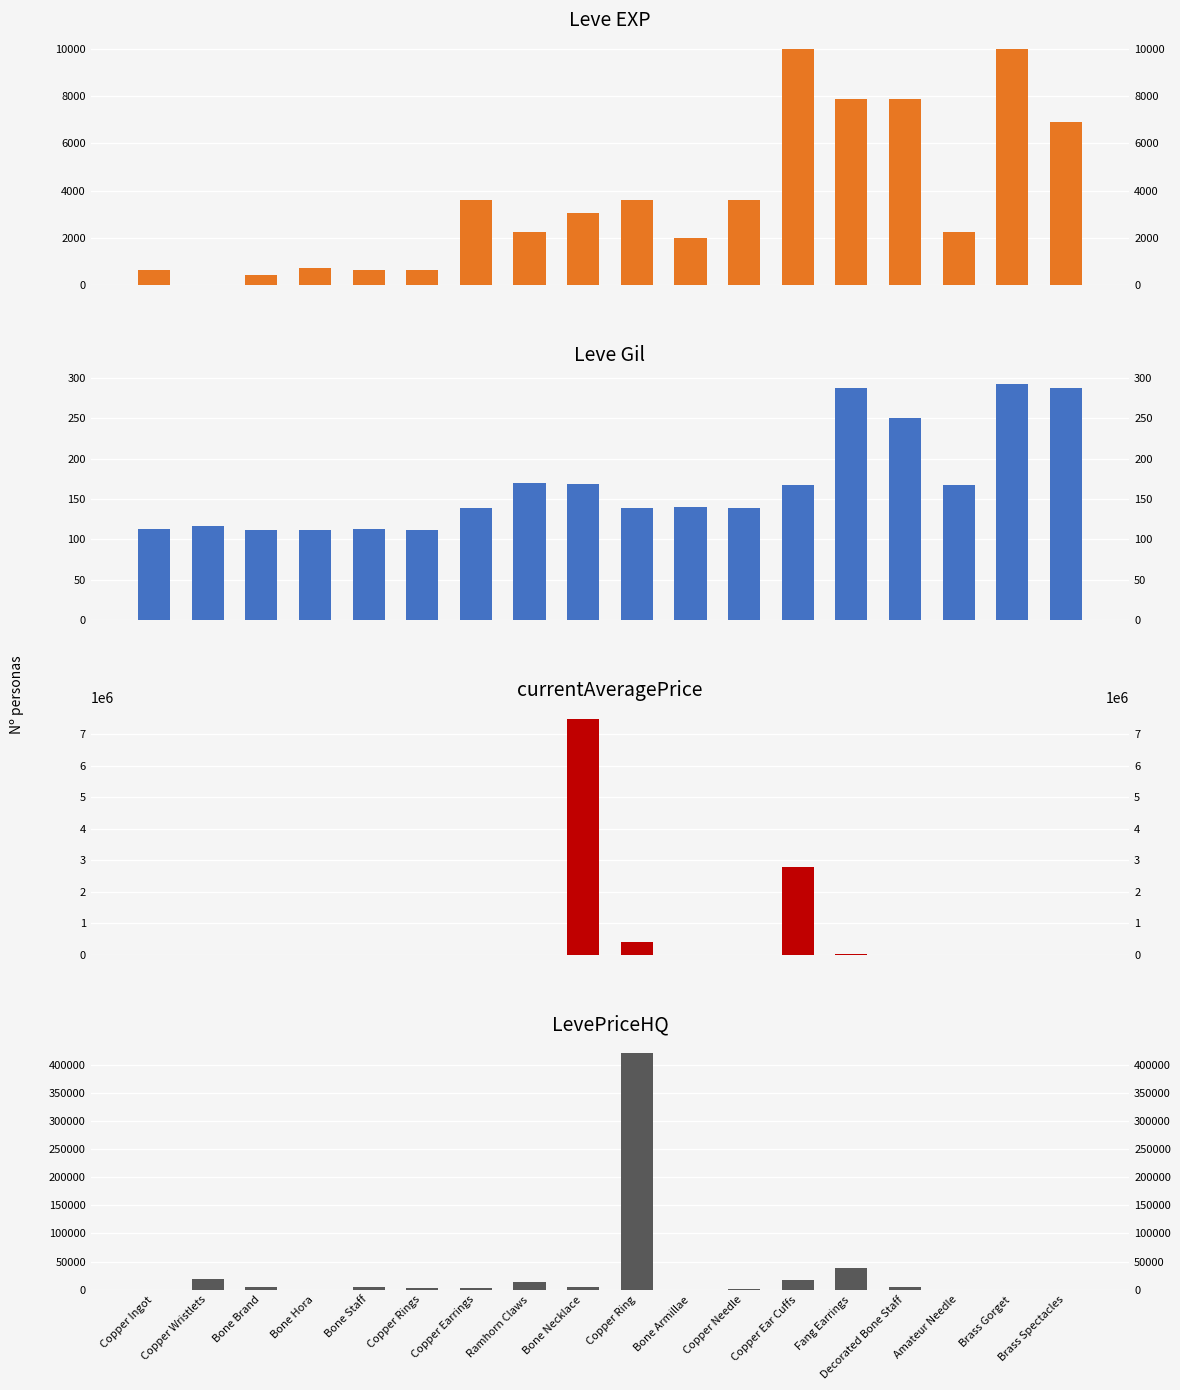

What is the difference between the Leve Gil values at Amateur Needle and Brass Spectacles?

120